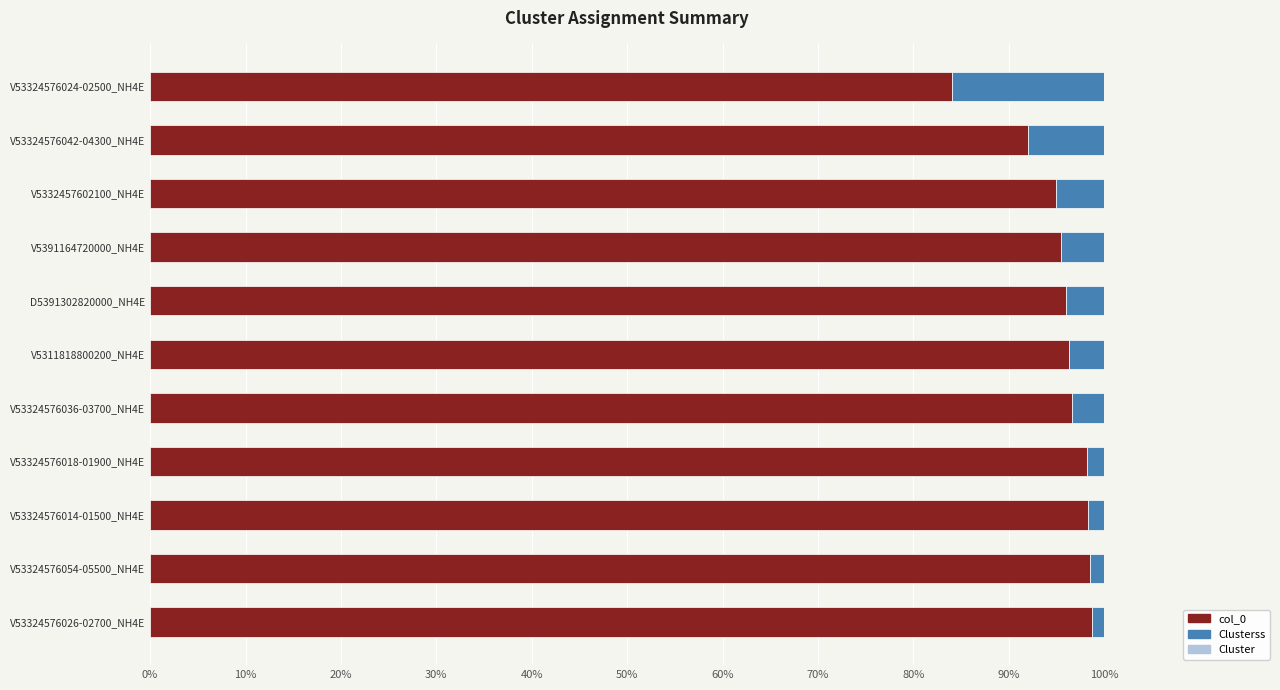

At which label is col_0 closest to 91?

V53324576042-04300_NH4E